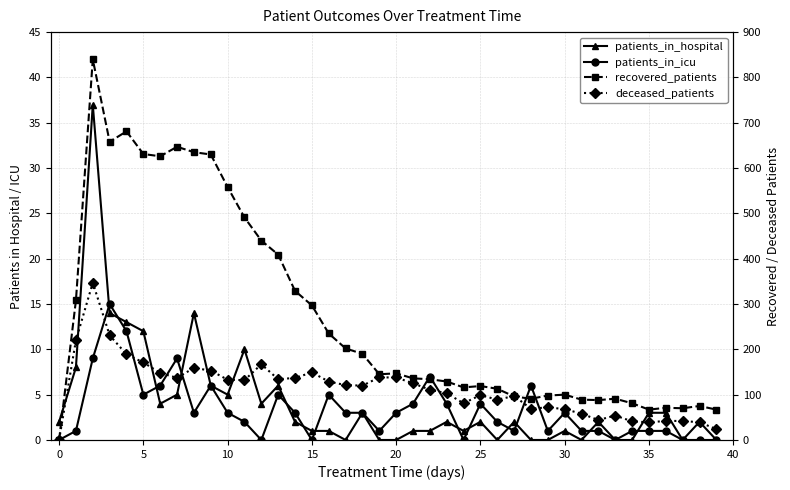

True or false: deceased_patients and patients_in_icu cross at least once.

False